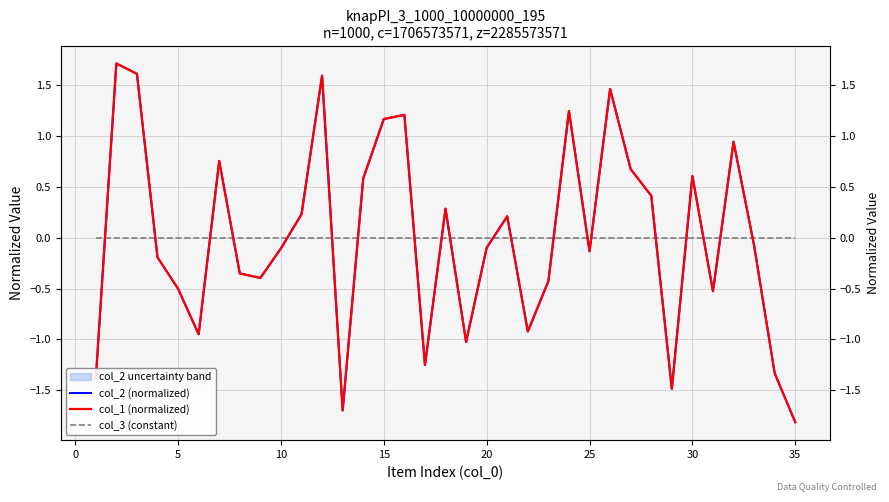

Which series has the largest total across all categories?

col_3 (constant)